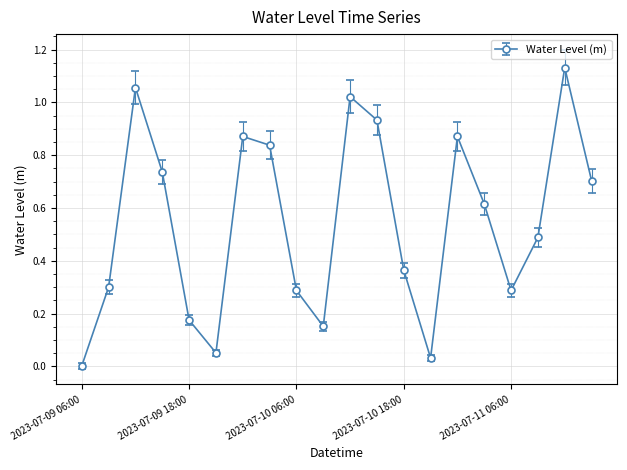

What is the sum of all values?

10.9